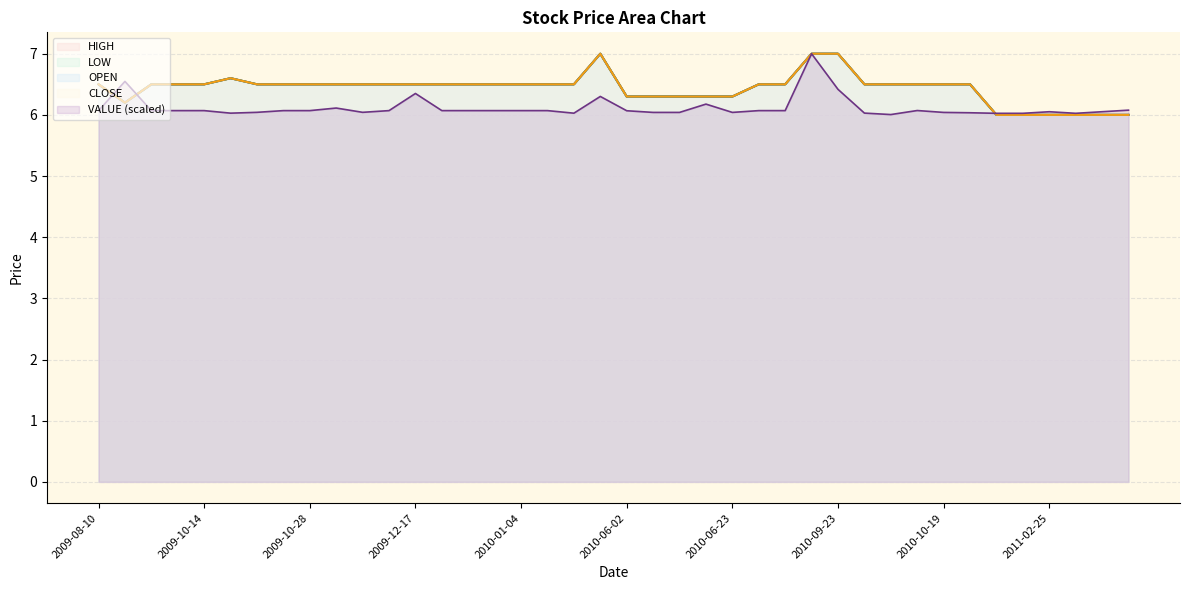

Rank the series at 2009-10-26 from highest to lowest value.

HIGH, LOW, OPEN, CLOSE